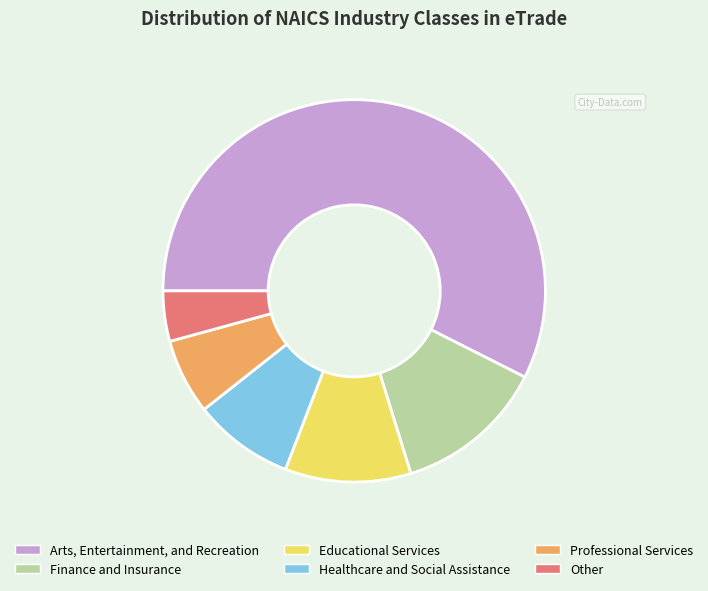

Is there any slice that represents more than half of the pie?

Yes